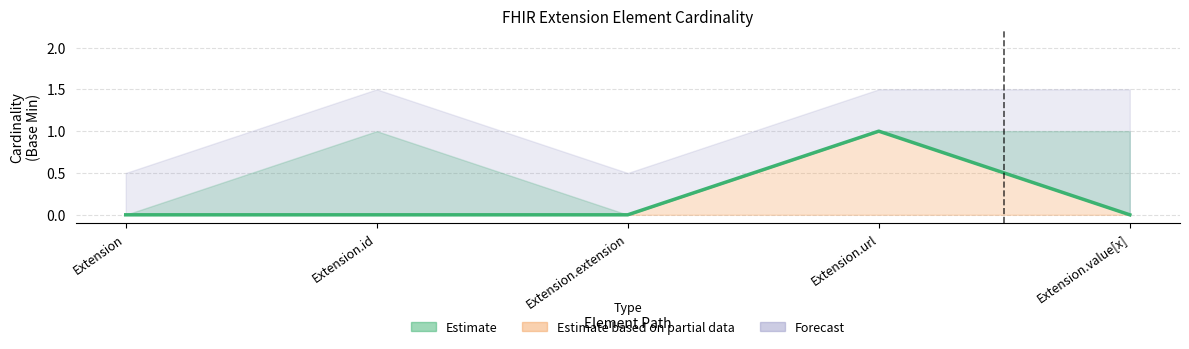

How many positive values does the Base Min series have?

1